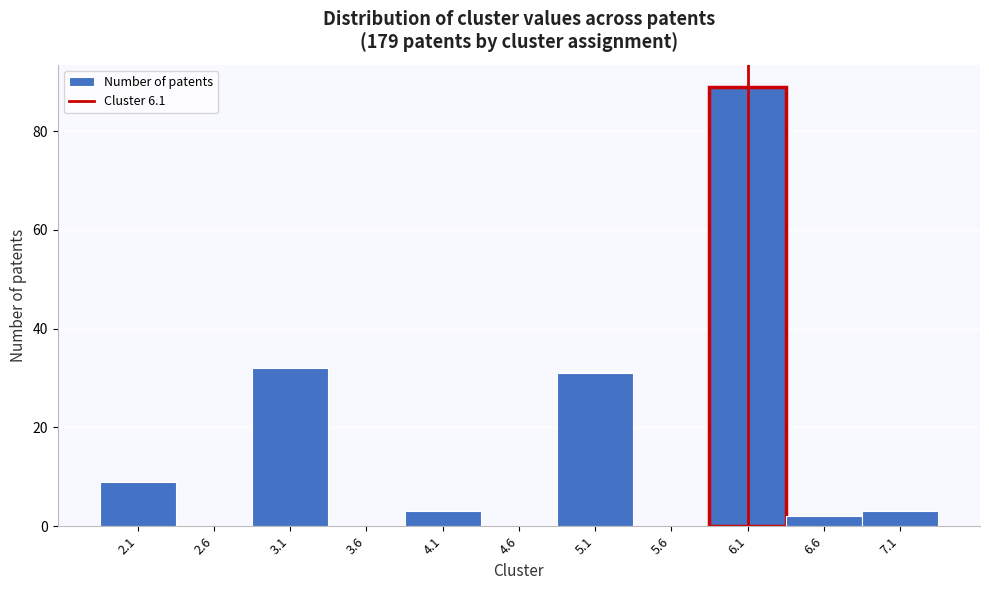

Which range on the x-axis has the tallest bar?

5.85 to 6.35